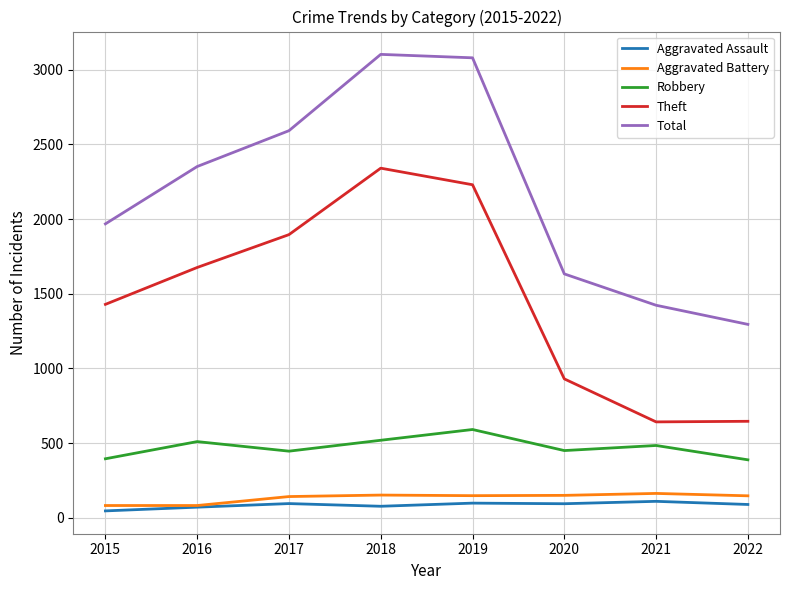

Which series has the largest total across all categories?

Total